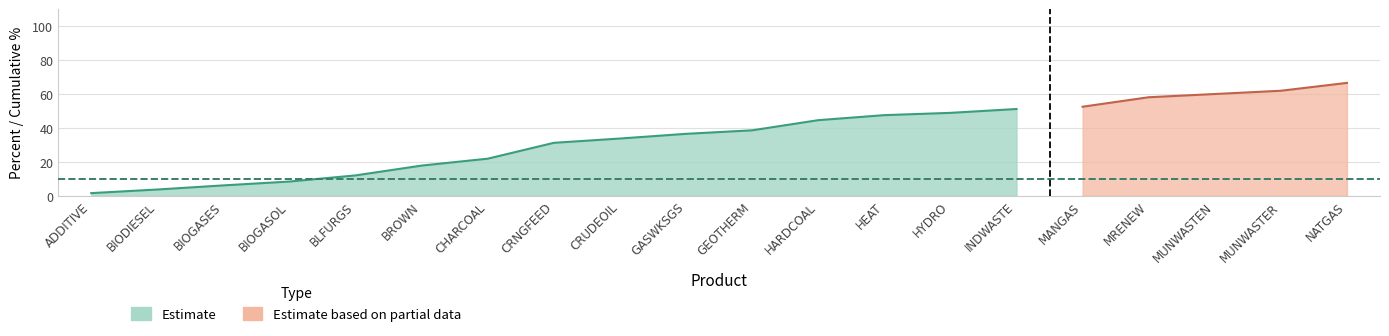

Reading left to right, what are all the values shown in this chart?

Percent: ADDITIVE=1.5	BIODIESEL=2.1	BIOGASES=2.4	BIOGASOL=2.3	BLFURGS=3.6	BROWN=5.8	CHARCOAL=4.1	CRNGFEED=6.1	CRUDEOIL=2.5	GASWKSGS=2.8	GEOTHERM=2.1	HARDCOAL=6.0	HEAT=3.0	HYDRO=1.4	INDWASTE=2.3	MANGAS=1.4	MRENEW=5.6	MUNWASTEN=1.9	MUNWASTER=1.9	NATGAS=4.6
Cum.: ADDITIVE=1.5	BIODIESEL=3.6	BIOGASES=6.1	BIOGASOL=8.3	BLFURGS=12.0	BROWN=17.8	CHARCOAL=21.8	CRNGFEED=31.2	CRUDEOIL=33.7	GASWKSGS=36.5	GEOTHERM=38.6	HARDCOAL=44.5	HEAT=47.5	HYDRO=48.9	INDWASTE=51.1	MANGAS=52.5	MRENEW=58.1	MUNWASTEN=60.0	MUNWASTER=61.9	NATGAS=66.5